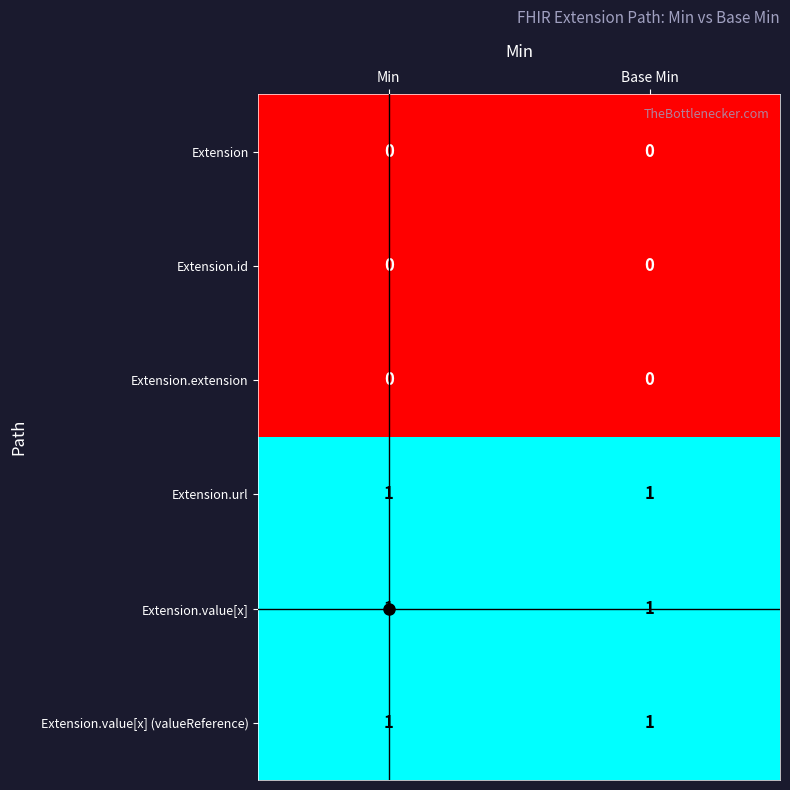

What is the total value across all series at Min?

3